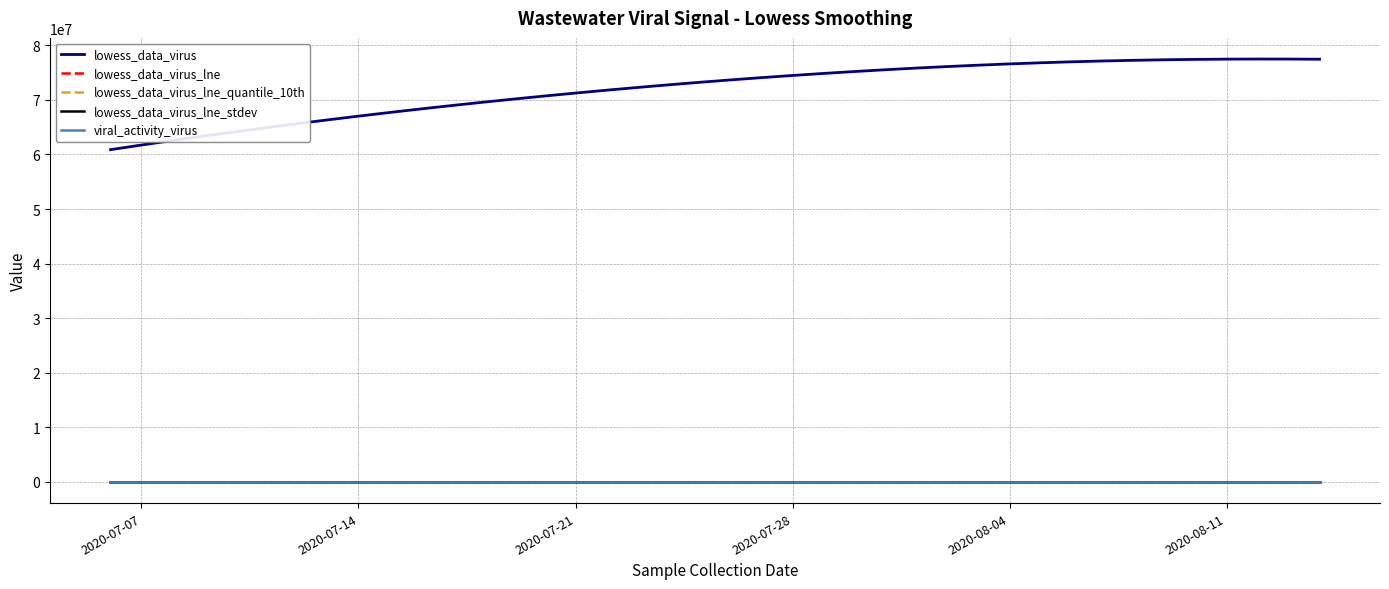

What is the maximum value shown in the chart?

77482819.2